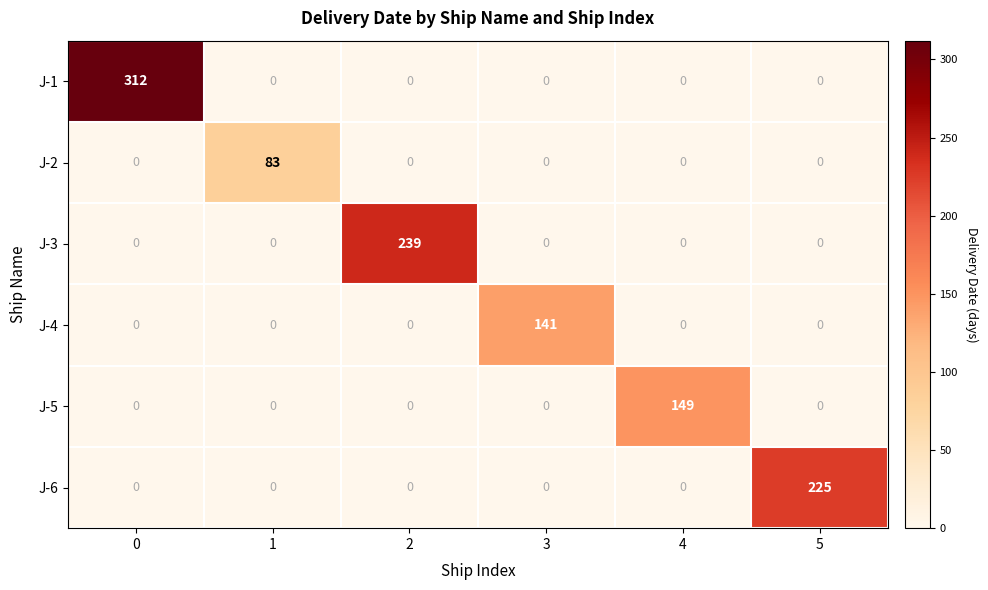

List the series in order of their peak value, lowest first.

J-2, J-4, J-5, J-6, J-3, J-1